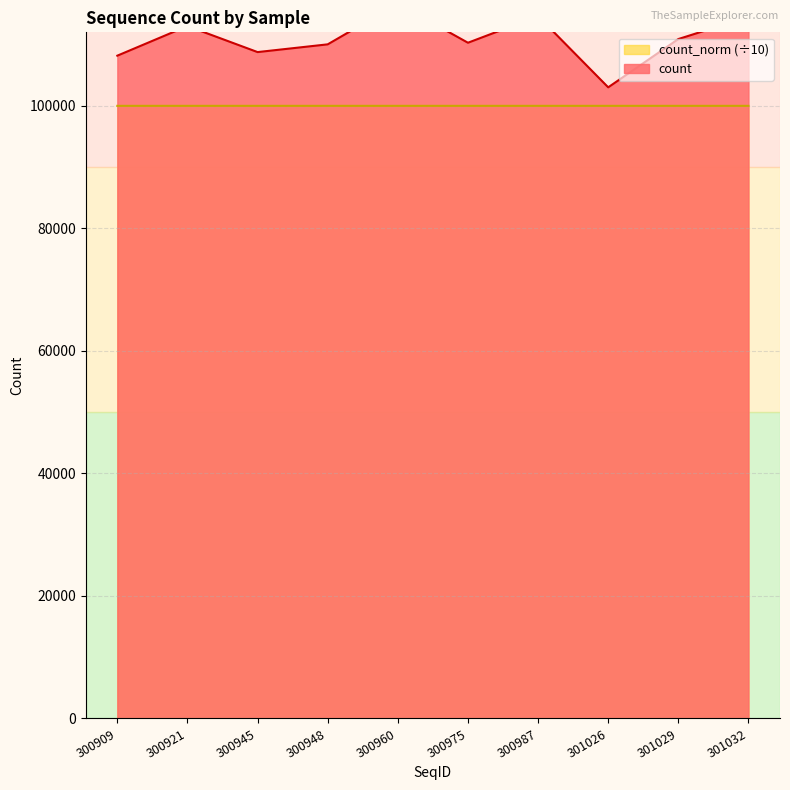

What is the sum of all count values?

1110095.0